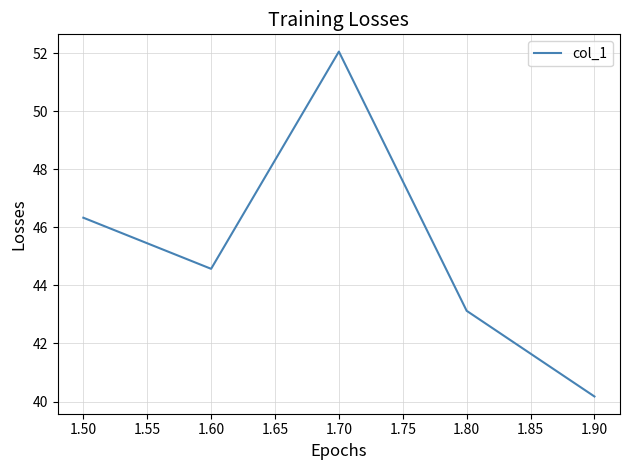

Reading right to left, what are all the values shown in this chart?

40.2	43.1	52.1	44.6	46.3